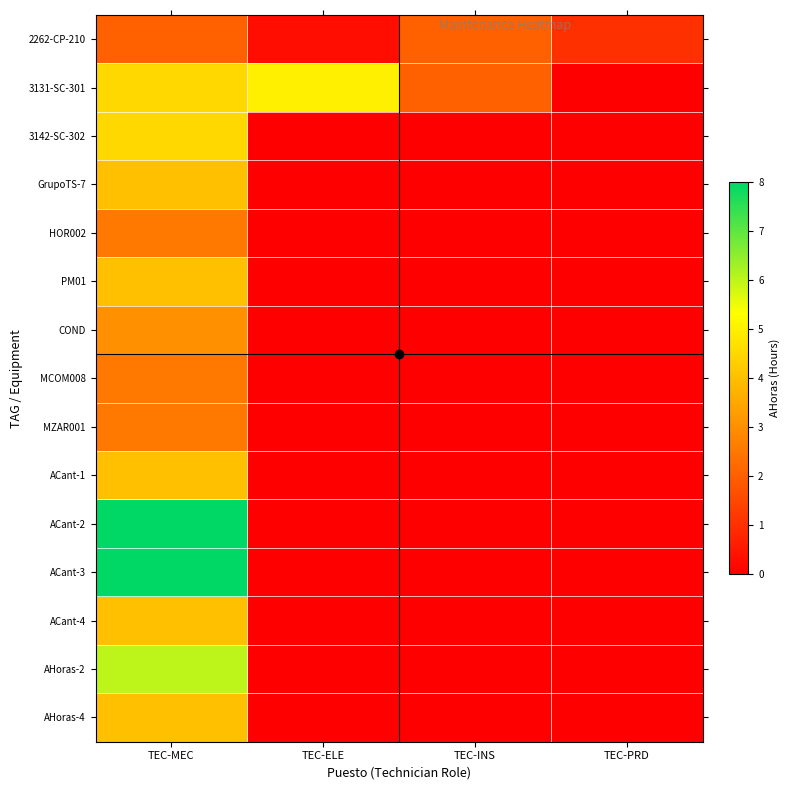

Rank the series by their maximum value, from lowest to highest.

2262-CP-210, HOR002, MCOM008, MZAR001, COND, GrupoTS-7, PM01, ACant-1, ACant-4, AHoras-4, 3142-SC-302, 3131-SC-301, AHoras-2, ACant-2, ACant-3